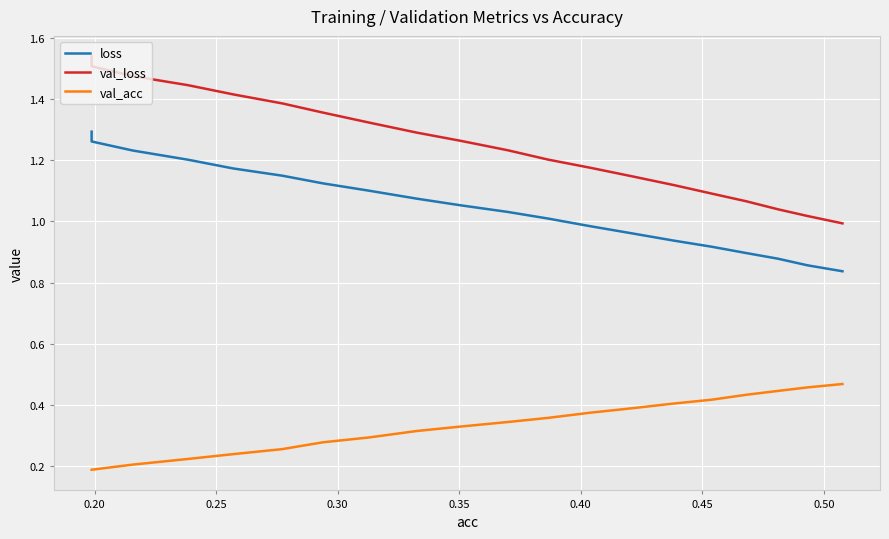

Which series has the largest total across all categories?

val_loss